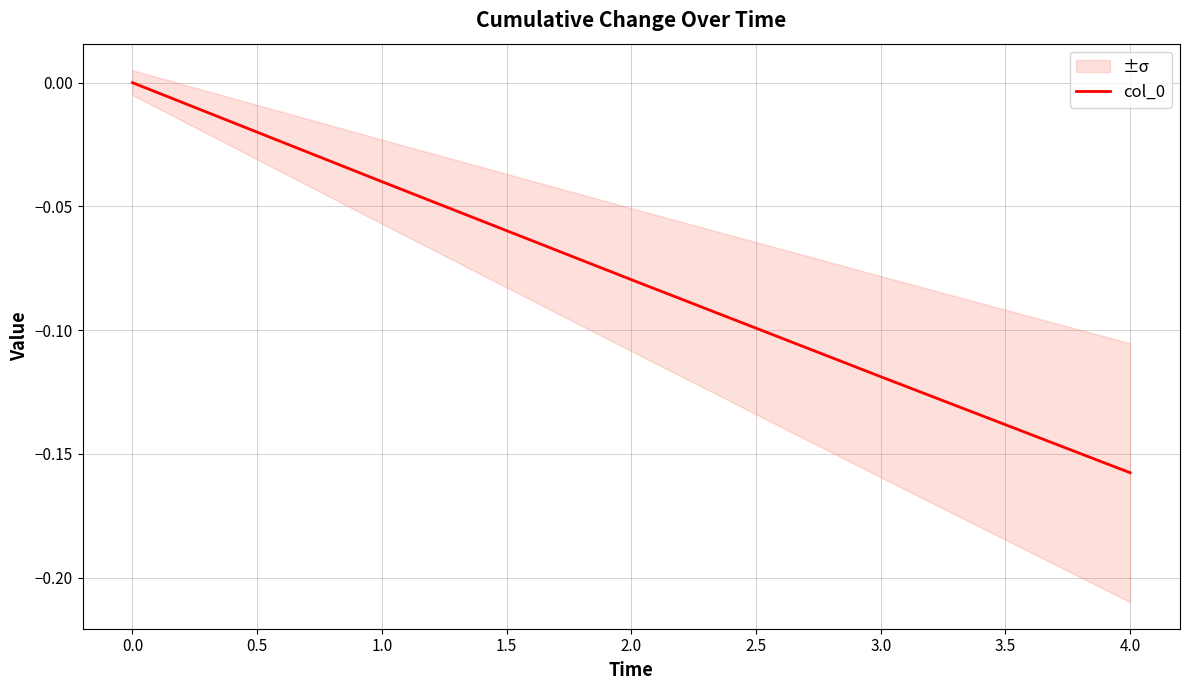

What is the sum of all values?

-0.4